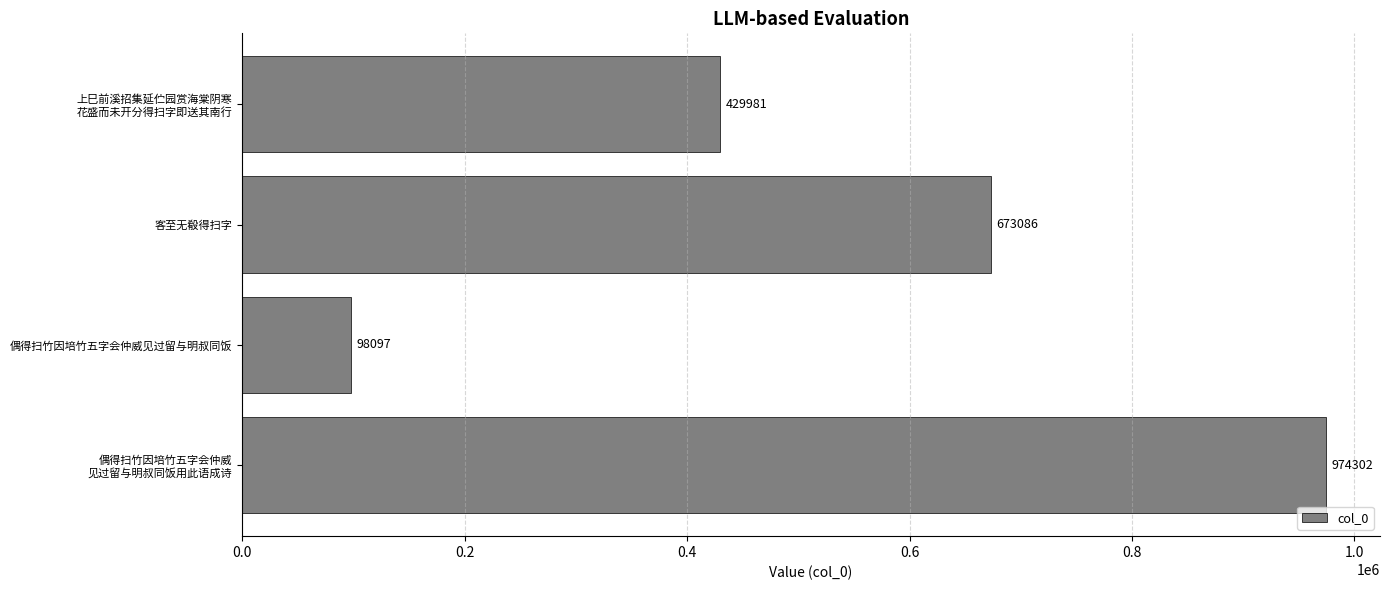

What is the difference between the maximum and minimum values?

876205